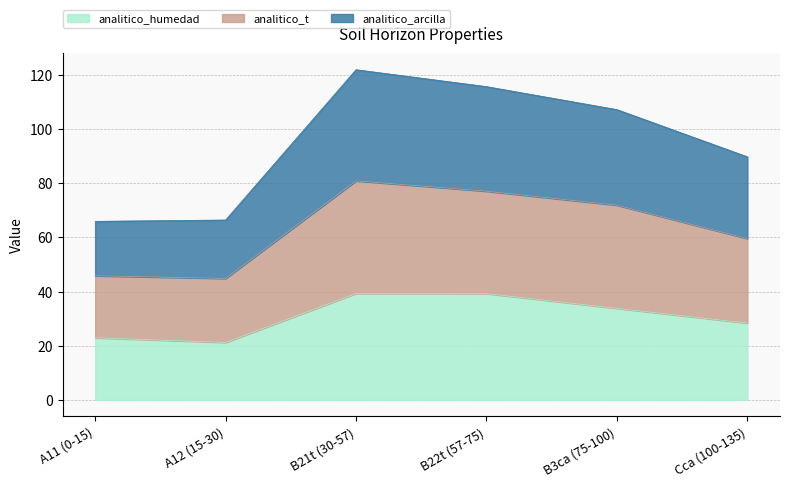

What is the label of the 6th point from the right?

A11 (0-15)